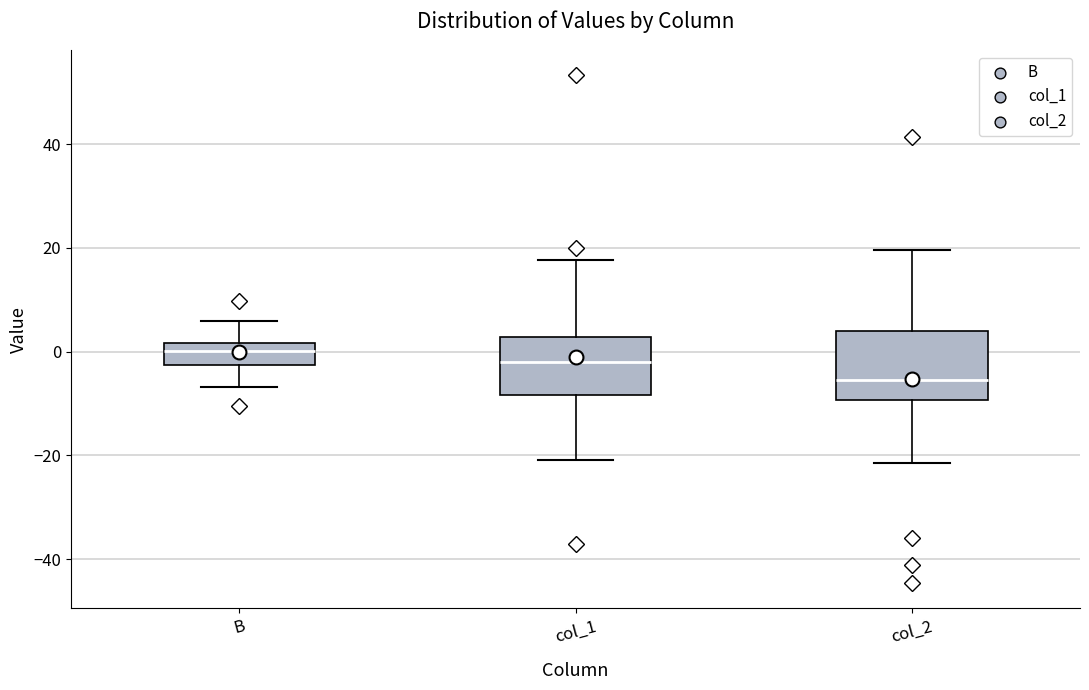

Reading left to right, transcribe this box plot: for each box, give where its median line is, the range the box spans, and where its two whiskers end, as read against the y-axis. The values are not printed on the chart, so give them approximately, as read against the axis.

B: median 0, box -2 to 2, whiskers -6 to 6
col_1: median -2, box -8 to 2, whiskers -20 to 18
col_2: median -6, box -10 to 4, whiskers -22 to 20